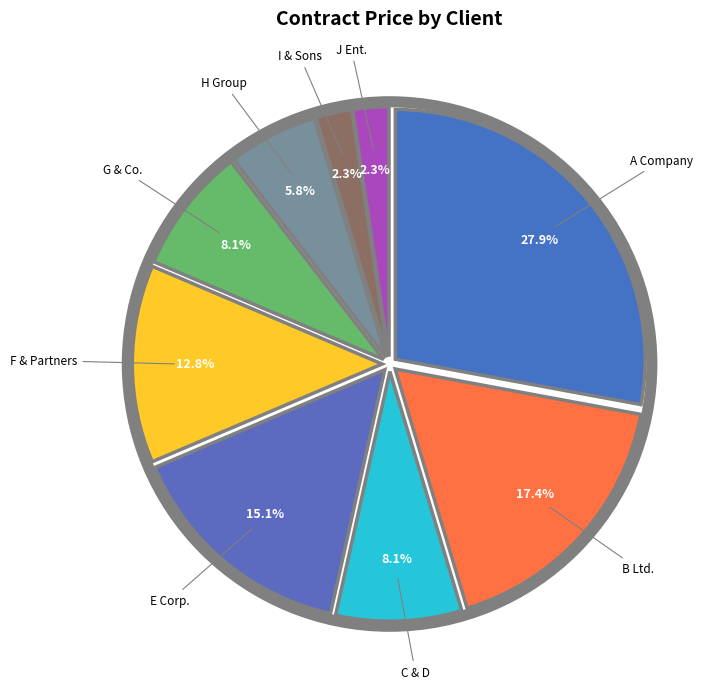

Do J Ent. and H Group together represent more than half of the pie?

No